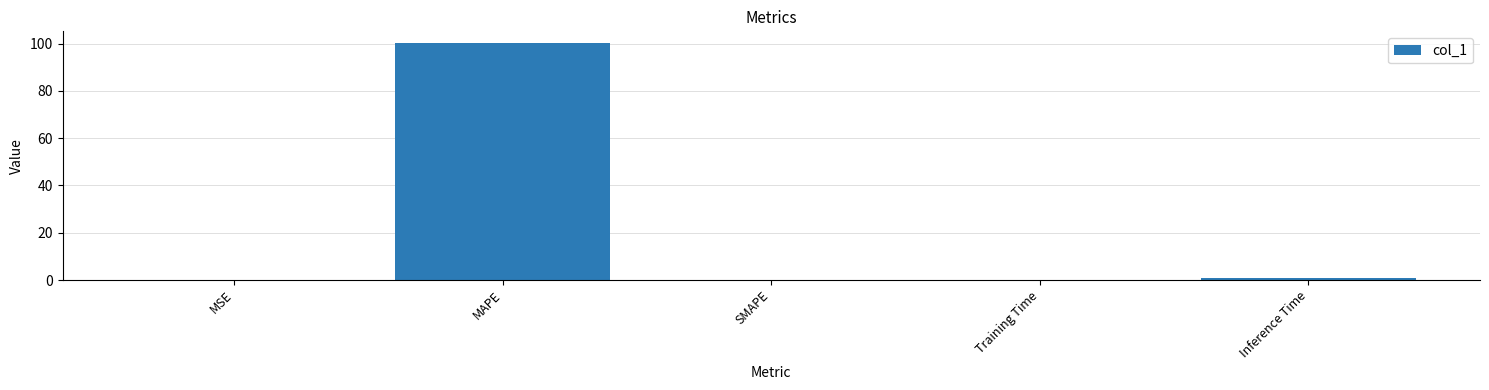

Are the bars horizontal?

No